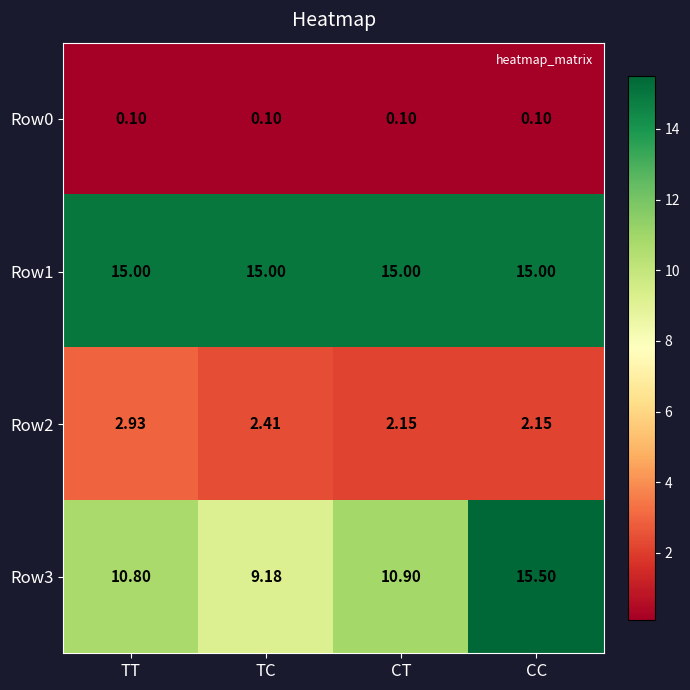

Is the value of Row2 at TC greater than the value of Row0 at TC?

Yes